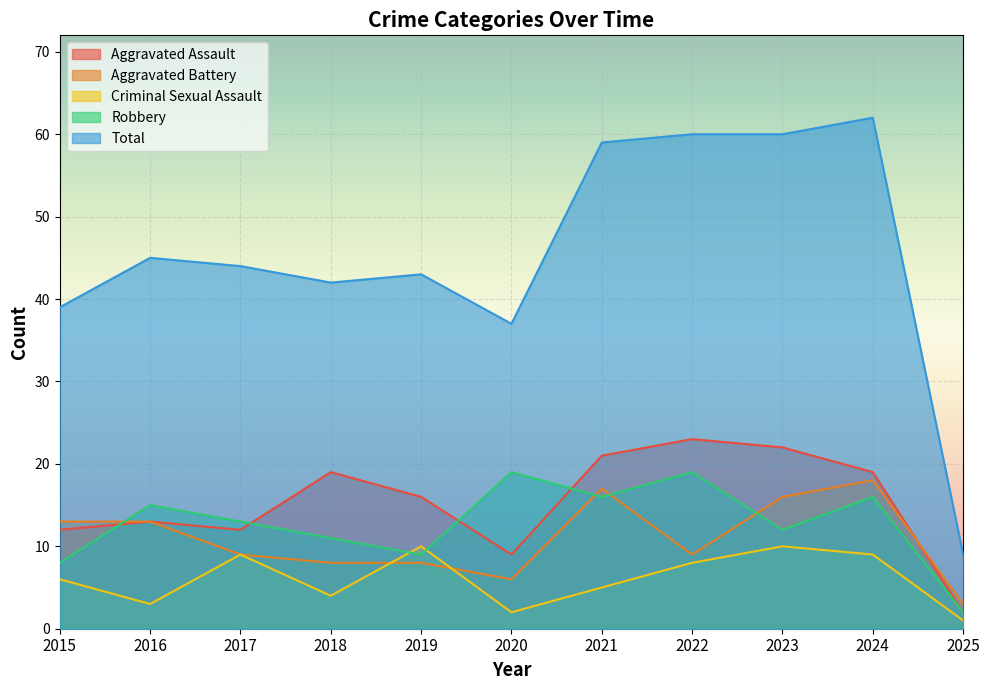

Where does the Aggravated Battery series first go above 9?

2015